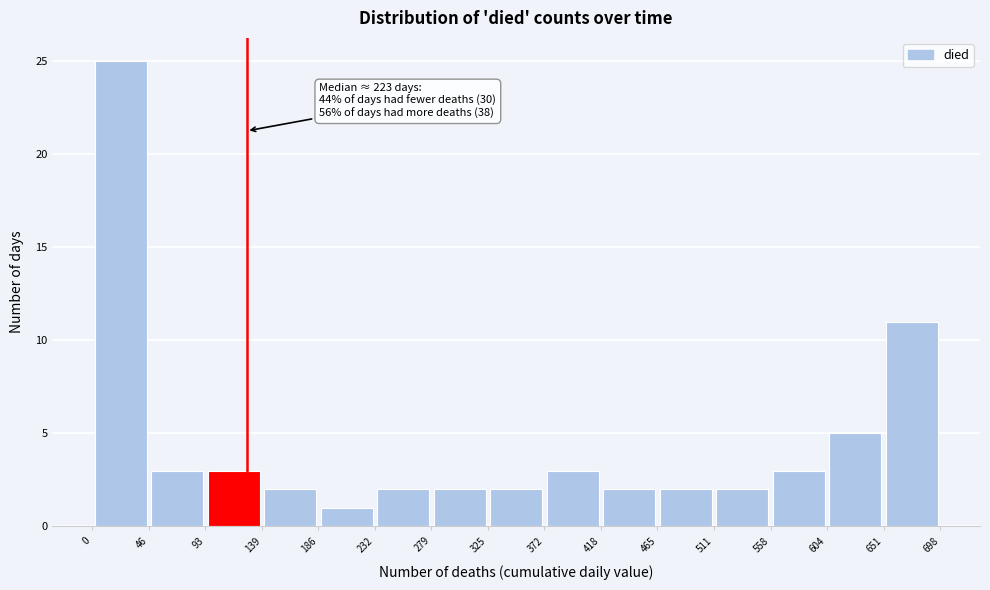

Over which range of the x-axis is the bar tallest?

0 to 46